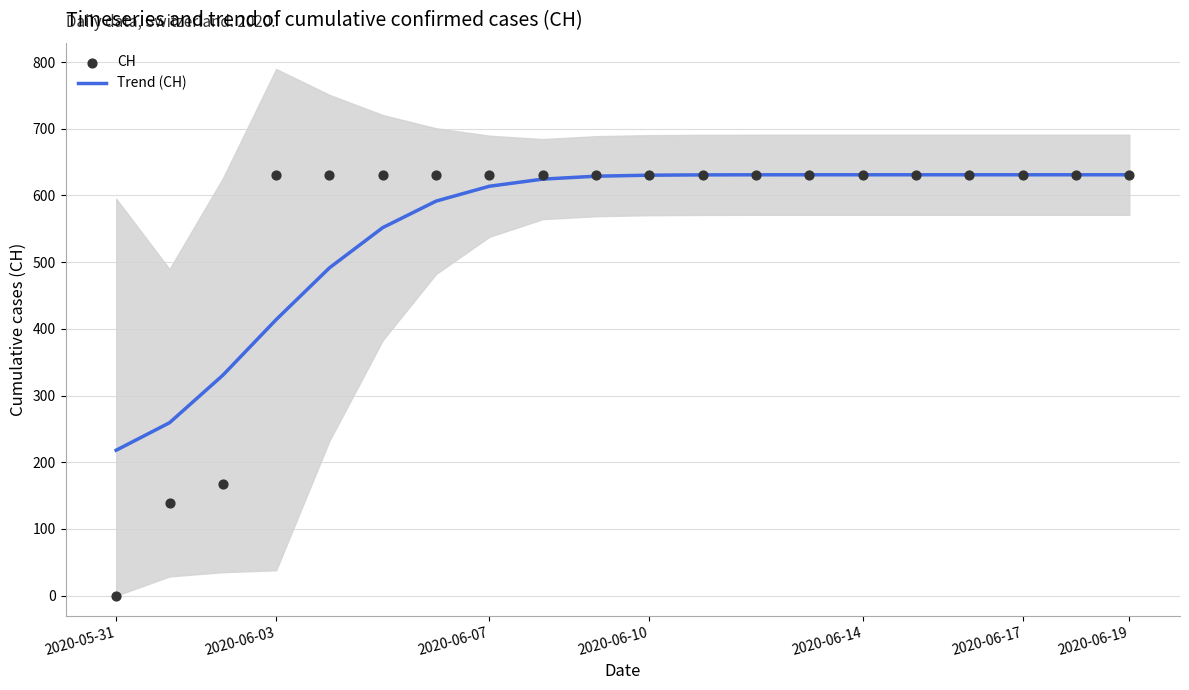

Which series has the largest total across all categories?

CH